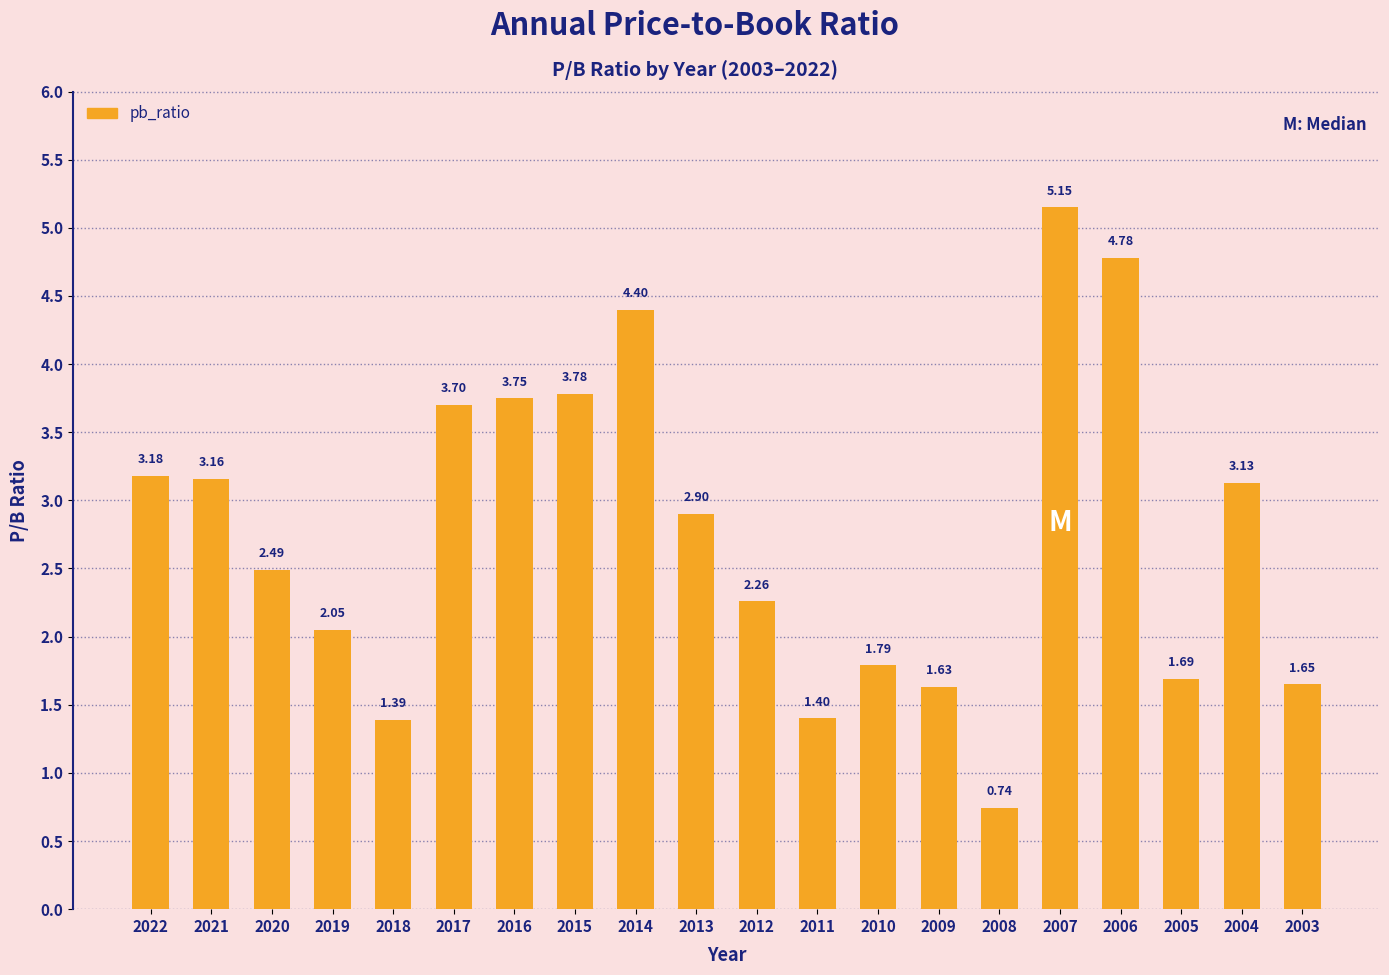

How many distinct data groups are displayed?

1